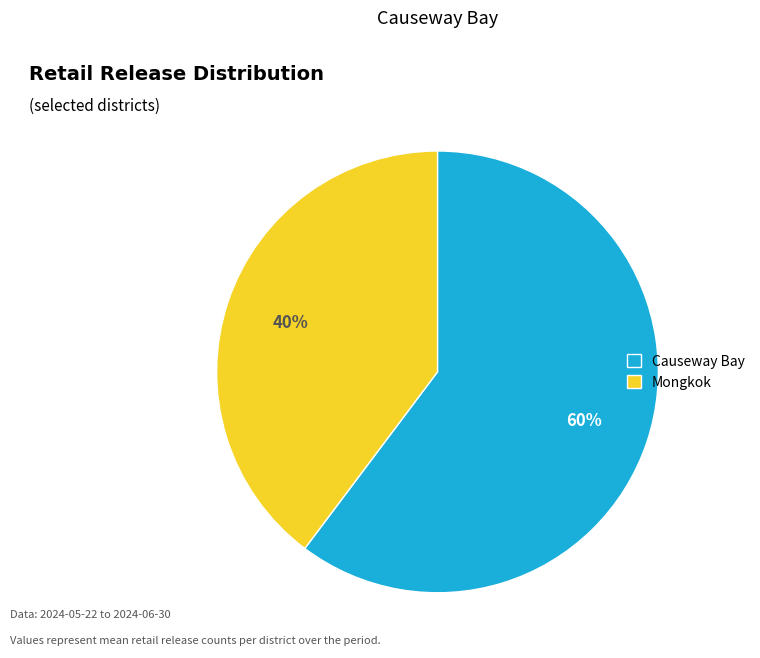

Combined, do Causeway Bay and Mongkok account for over 50%?

Yes